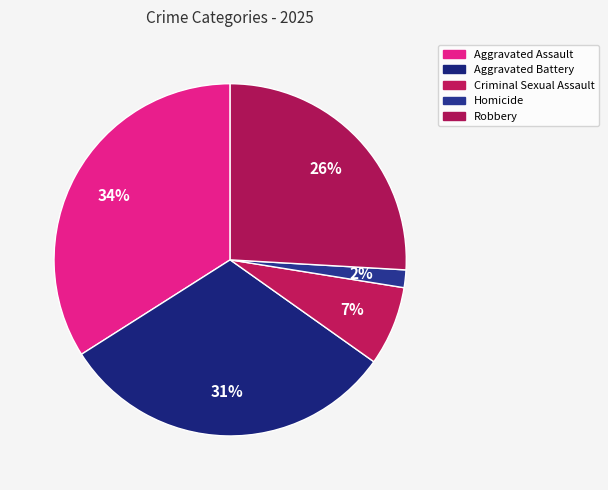

To the nearest percent, what percentage of the pie is Aggravated Assault?

34%